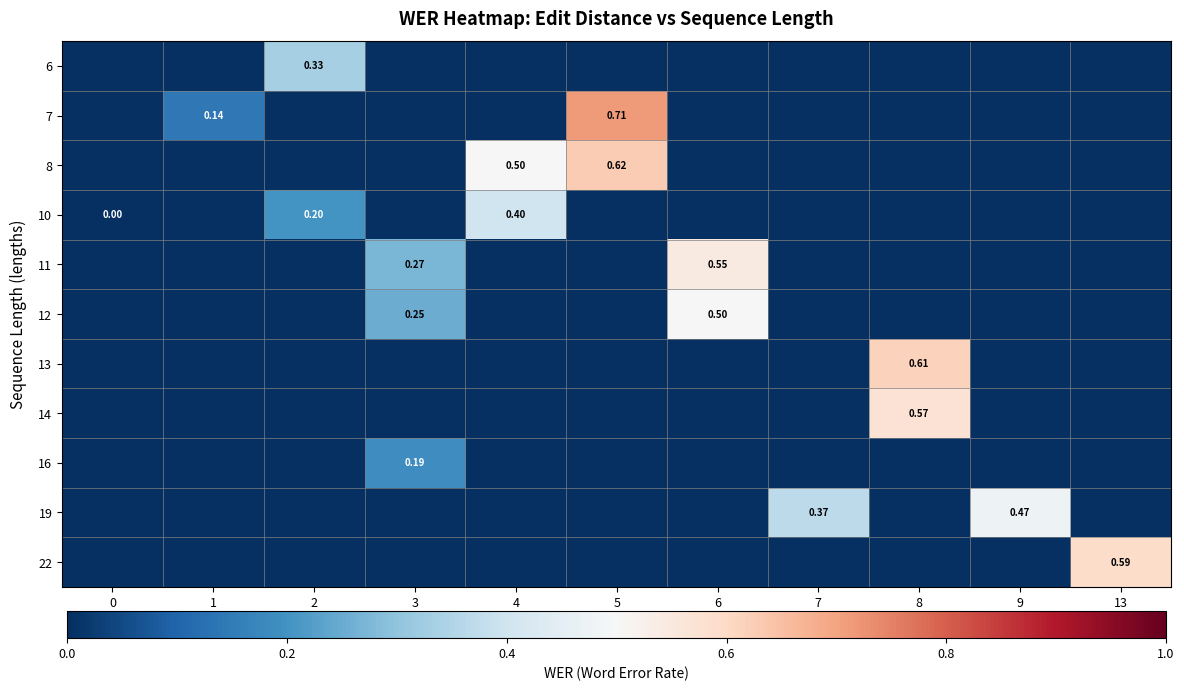

The value of row_1 at 5 is 0.4. True or false?

False